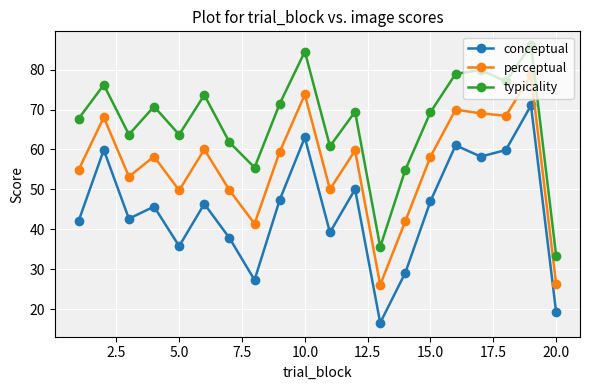

Which series has the largest range (max minus min)?

conceptual